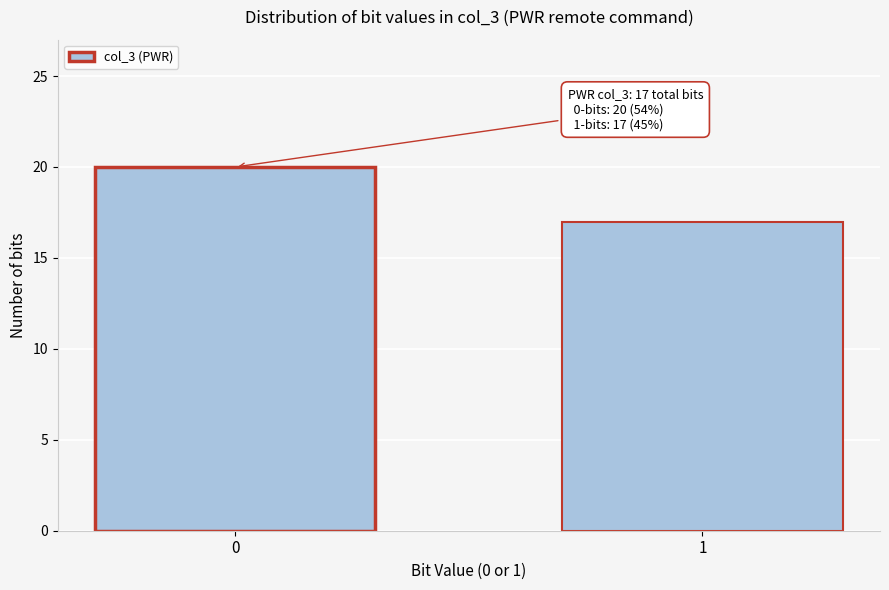

Reading left to right, what are all the values shown in this chart?

20	17